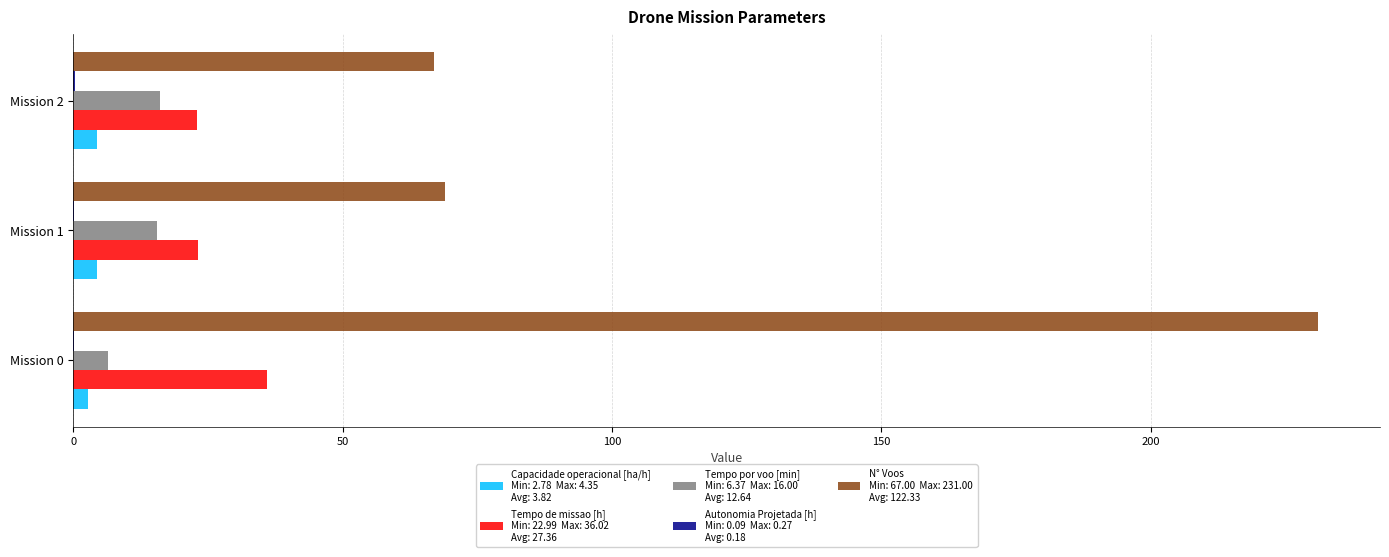

What is the maximum value shown in the chart?

231.0